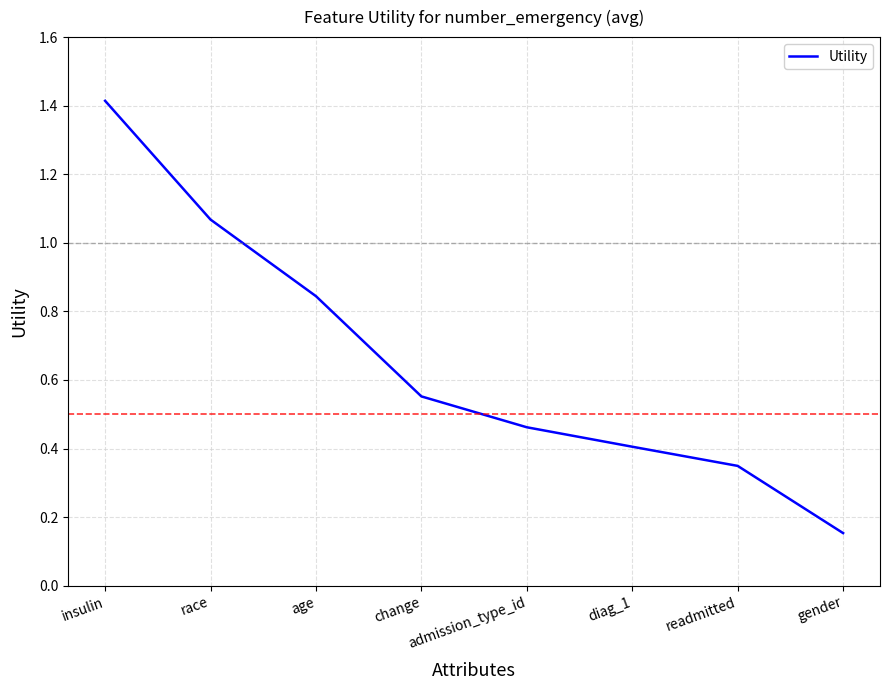

The chart shows a value of 0.5 at readmitted. True or false?

False